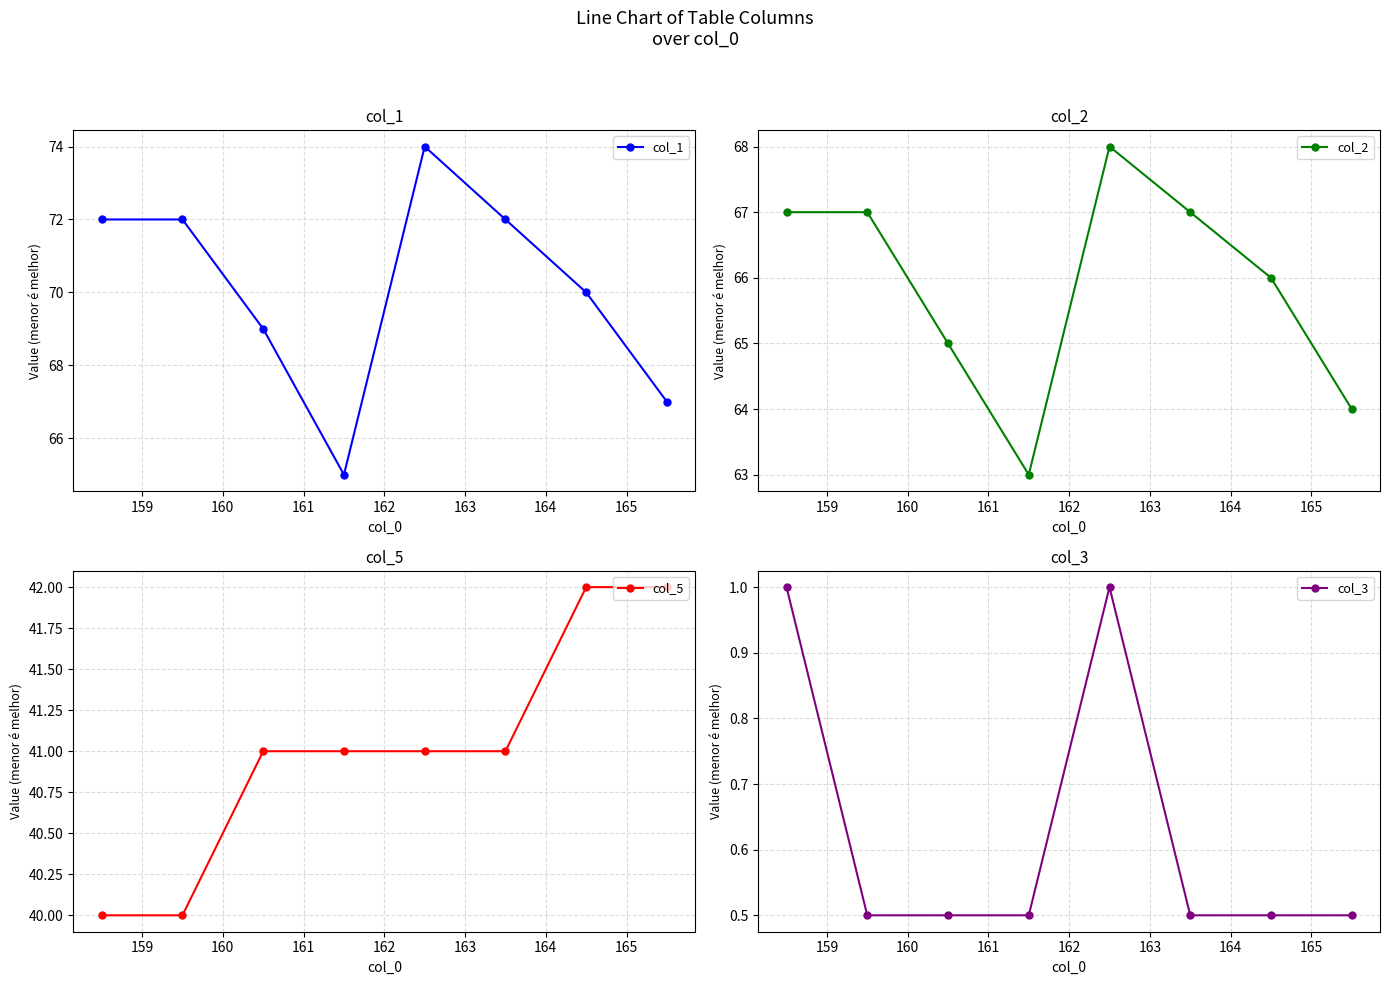

How many lines are shown in the chart?

4